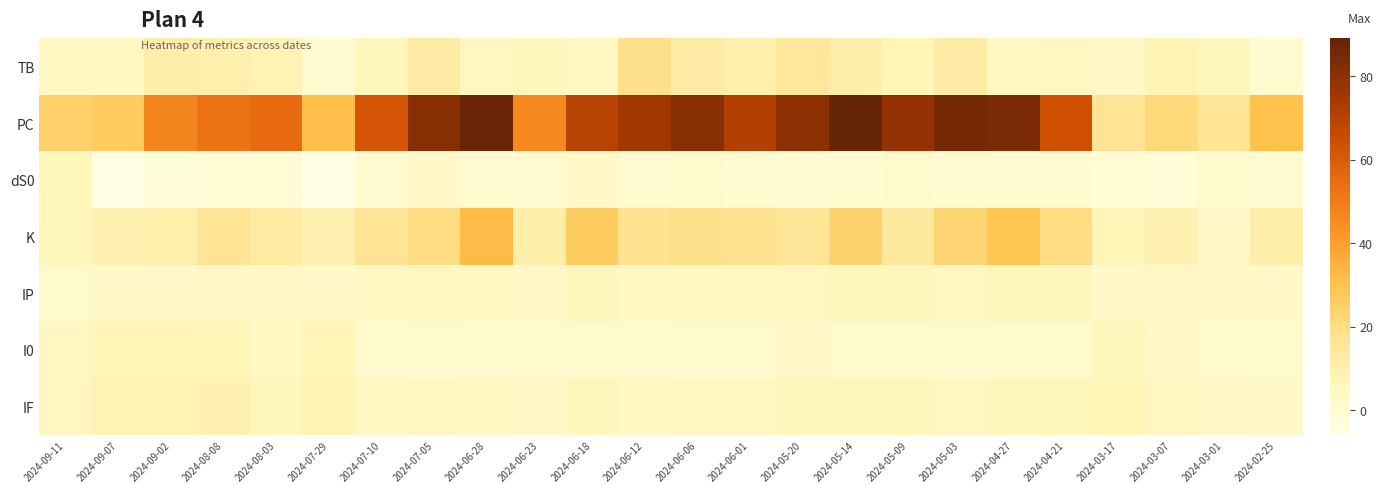

Between 2024-07-10 and 2024-03-07, which series saw the biggest shift?

PC